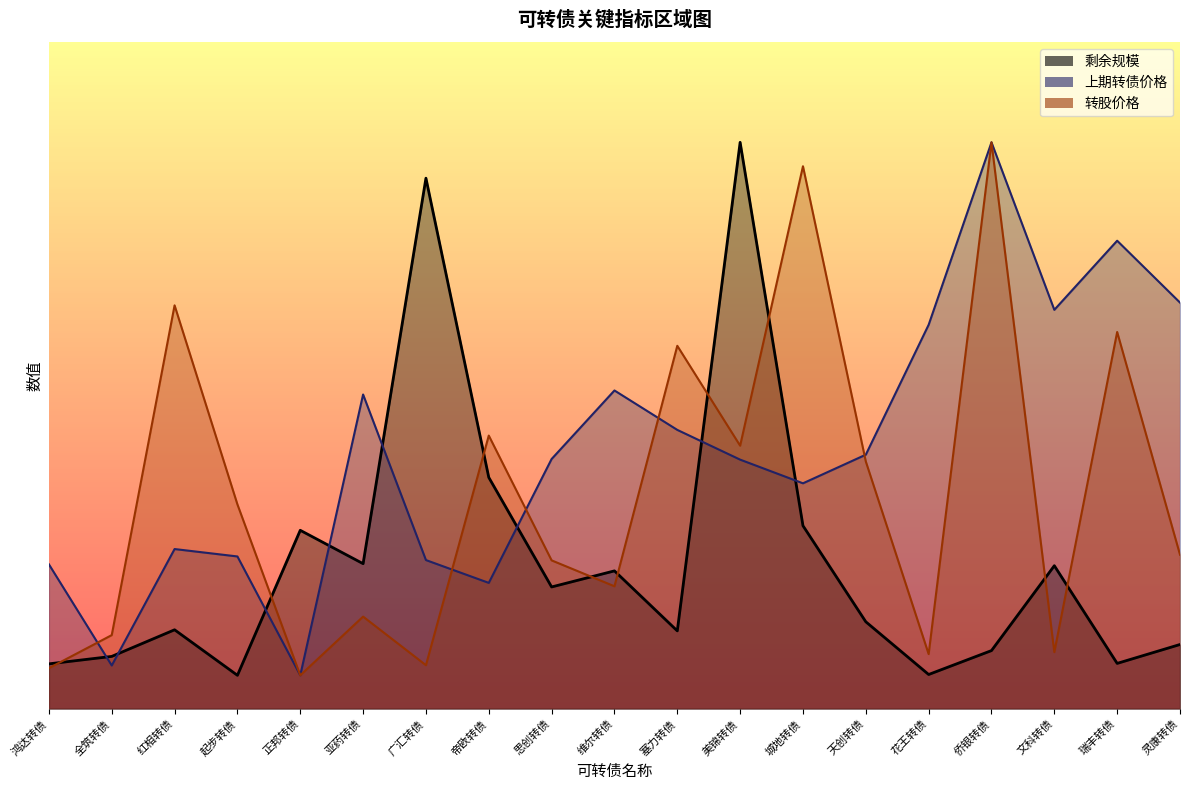

What is the smallest value displayed?

15.0